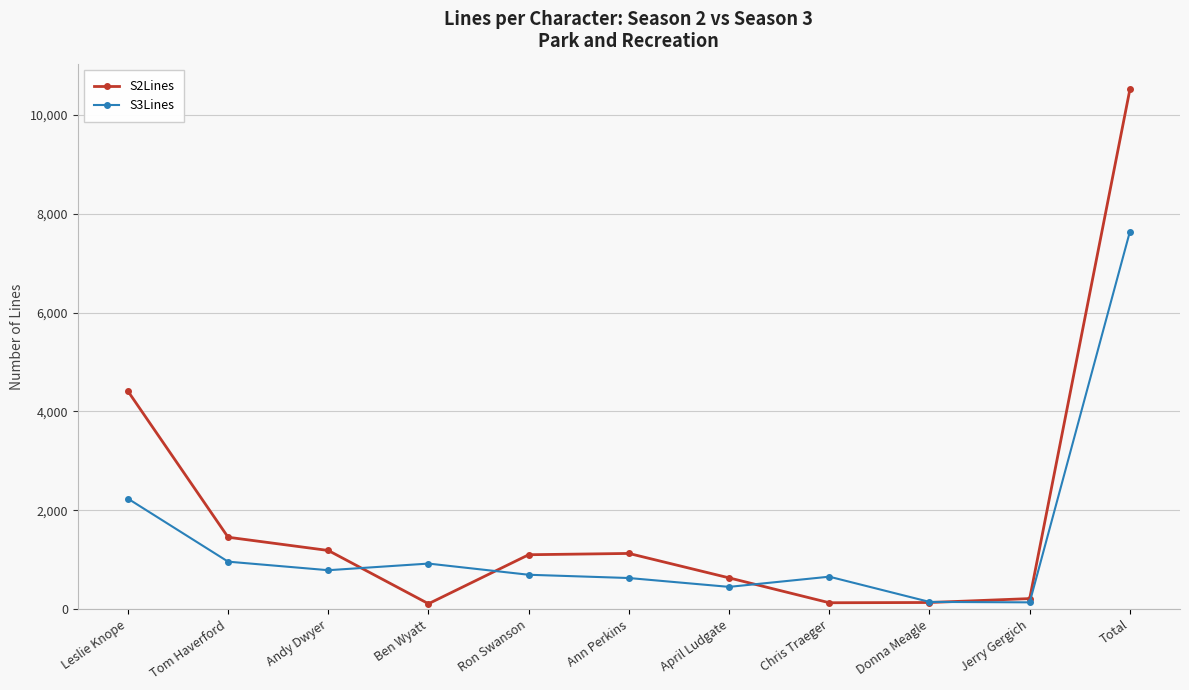

Which series has the largest total across all categories?

S2Lines